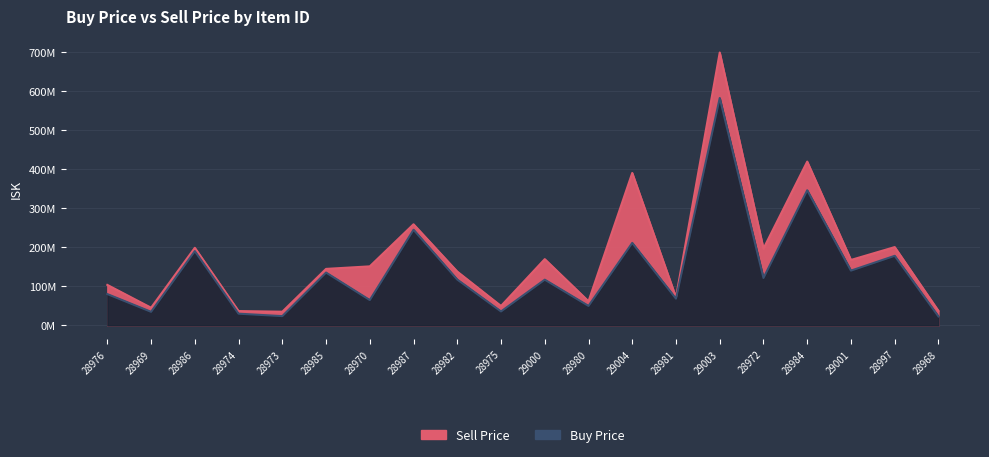

What is the label of the 13th point from the left?

29004